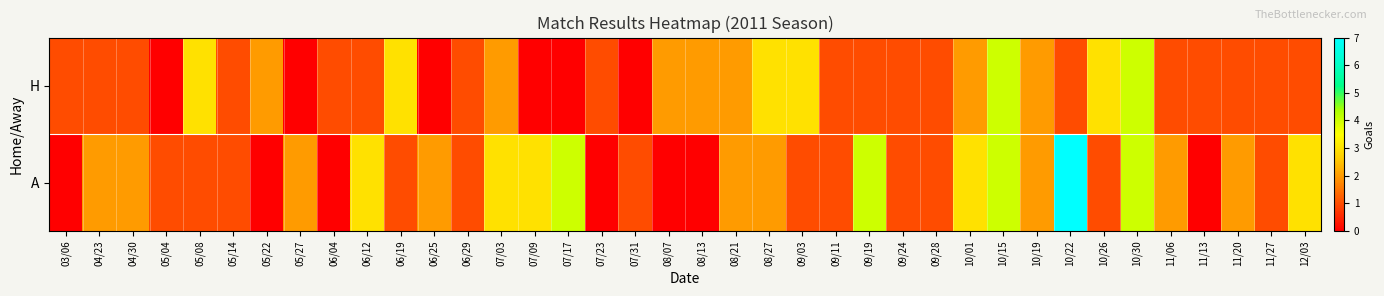

Count the number of categories in the chart.

38